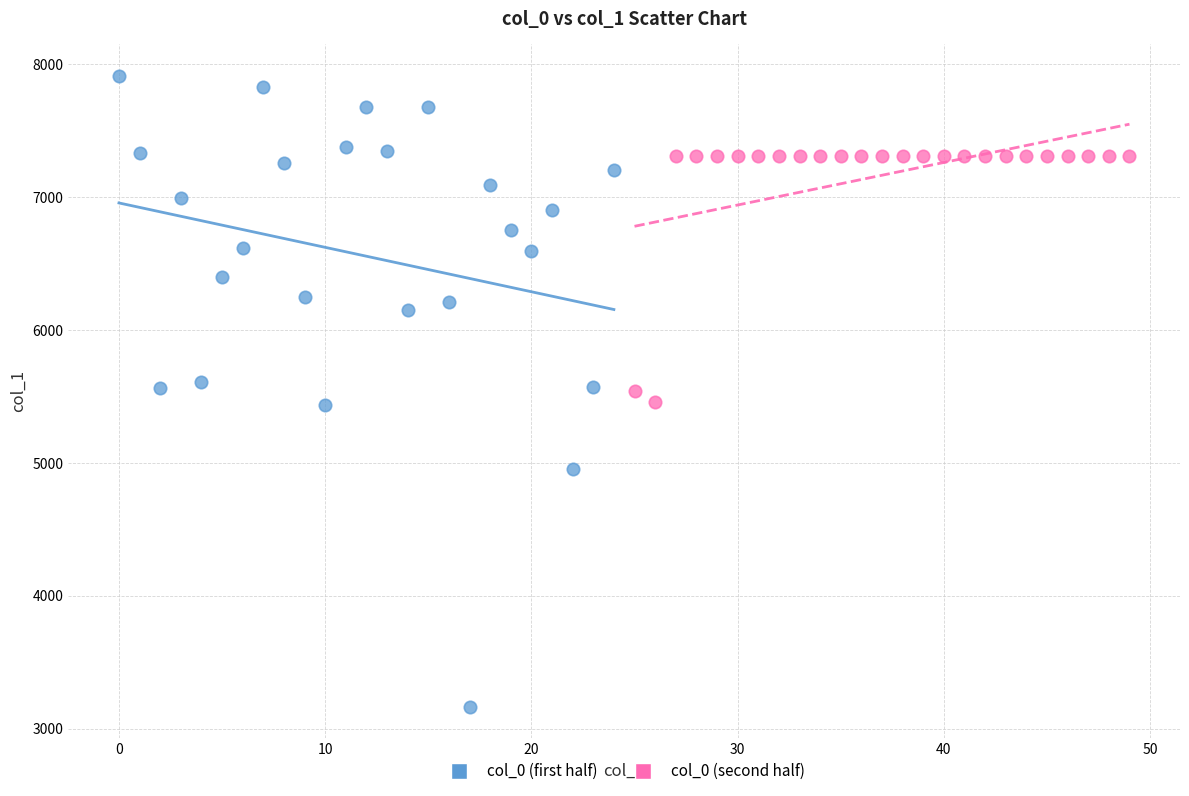

Which series reaches the maximum Y coordinate?

col_0 (first half)